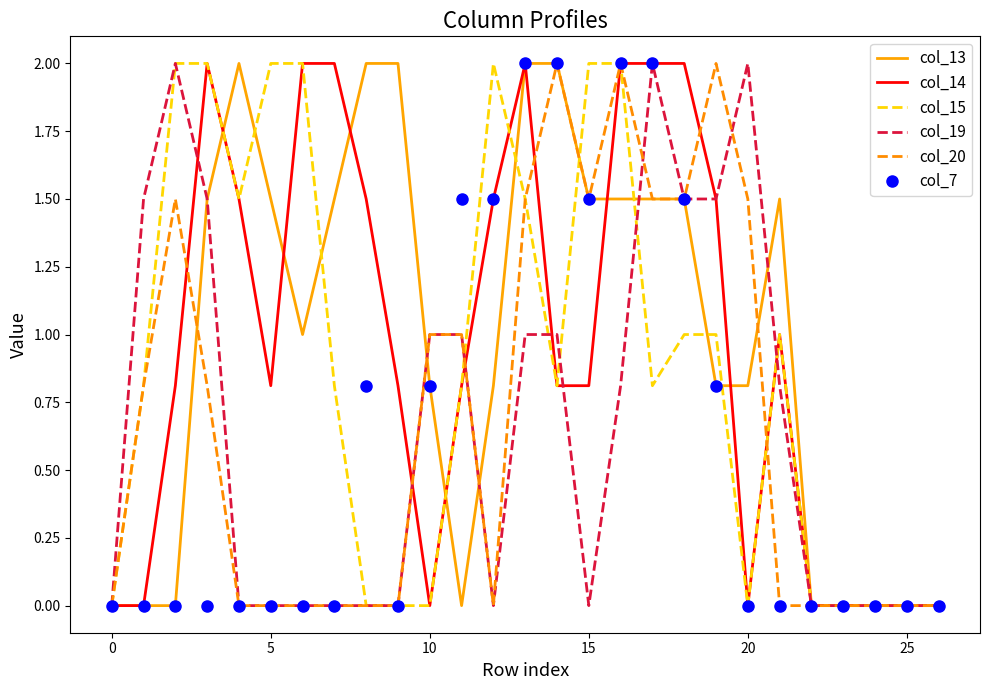

What is the highest value of the col_7 series?

2.0